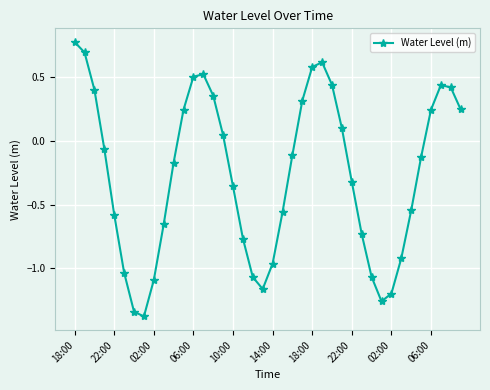

What is the value of the 26th point from the left?

0.6